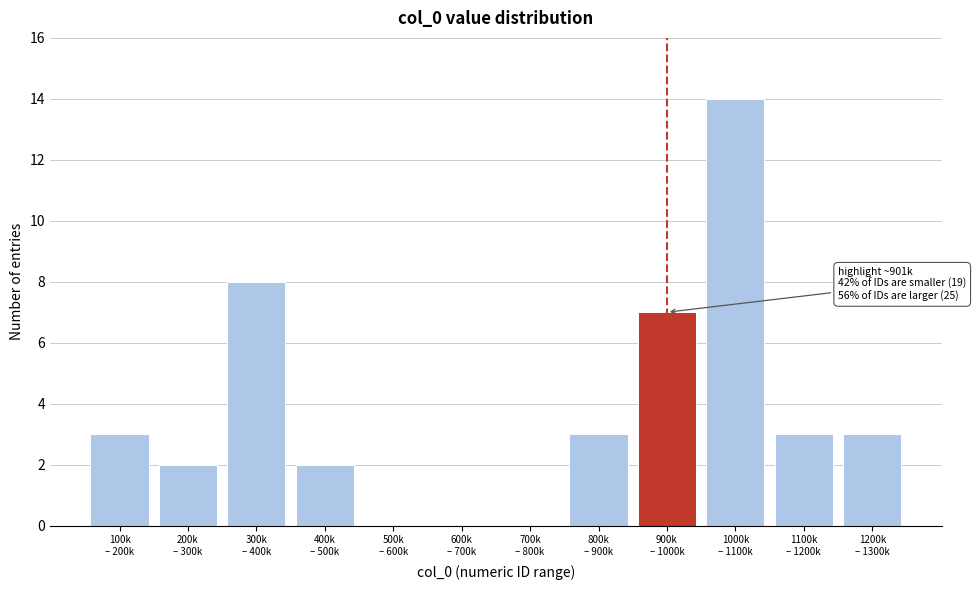

What is the greatest value displayed?

14